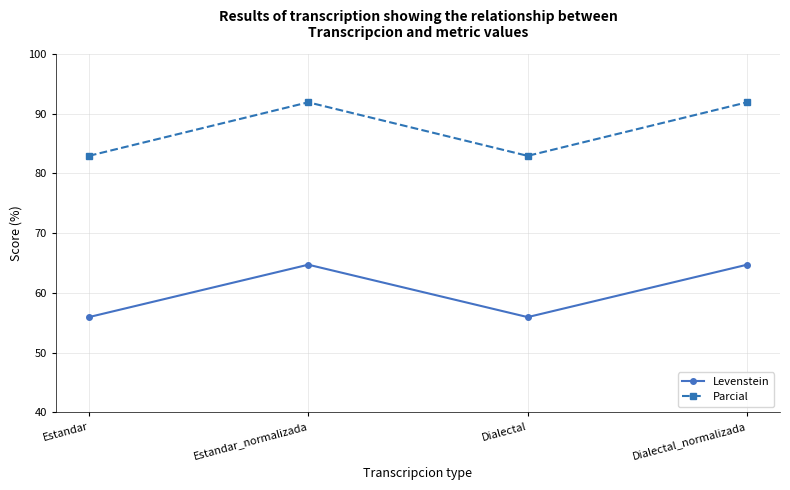

Is this an area chart (filled region under the line)?

No